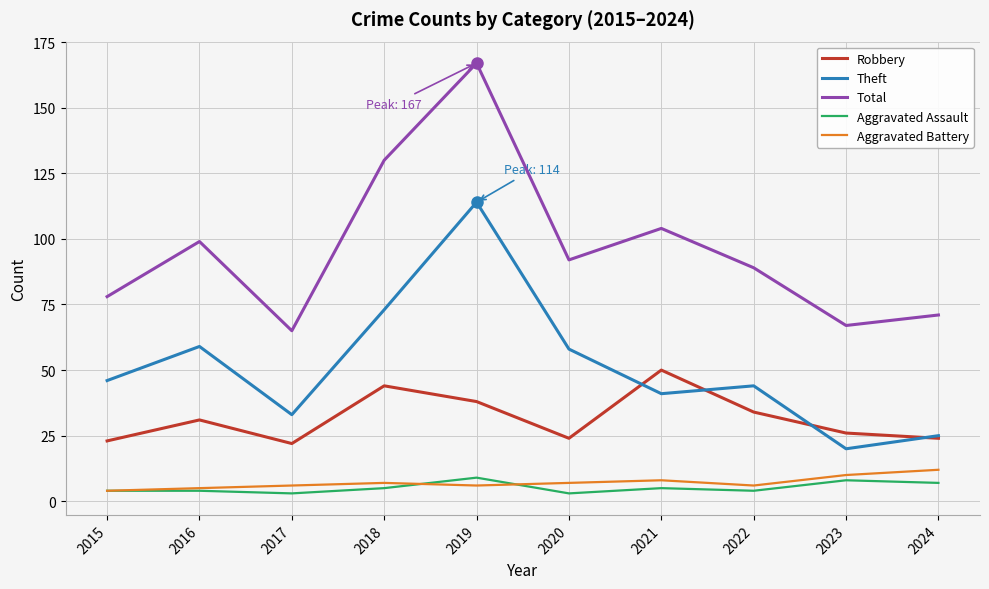

Between 2018 and 2020, which series saw the biggest shift?

Total